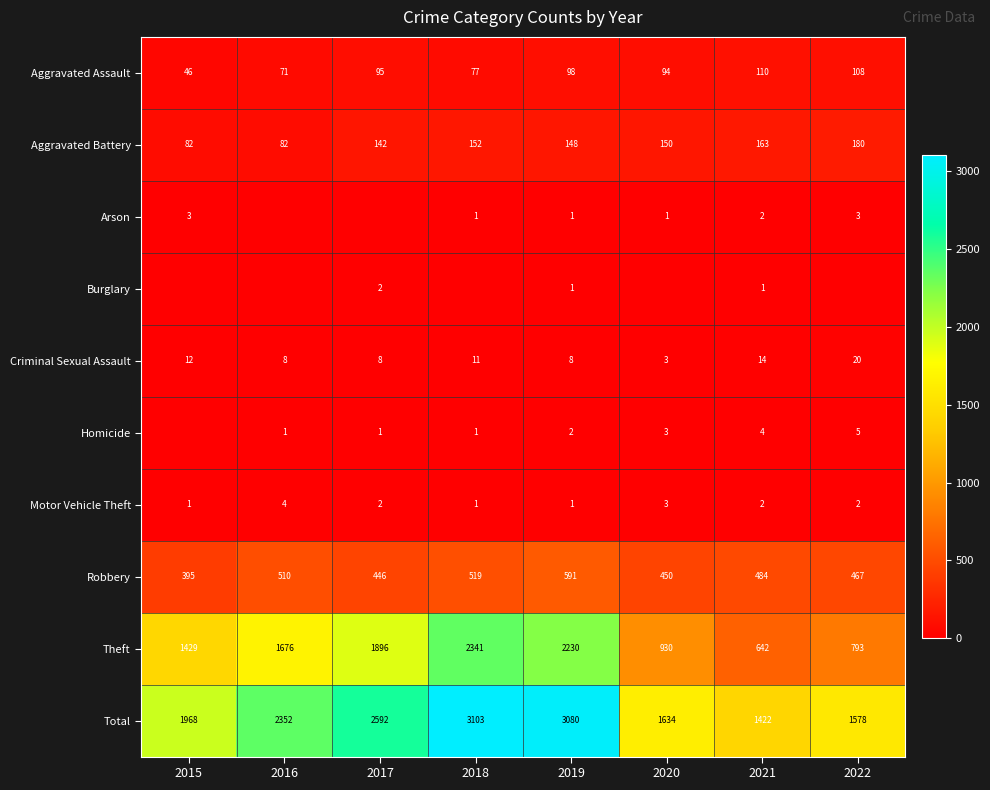

At how many categories does at least one series exceed 96?

8